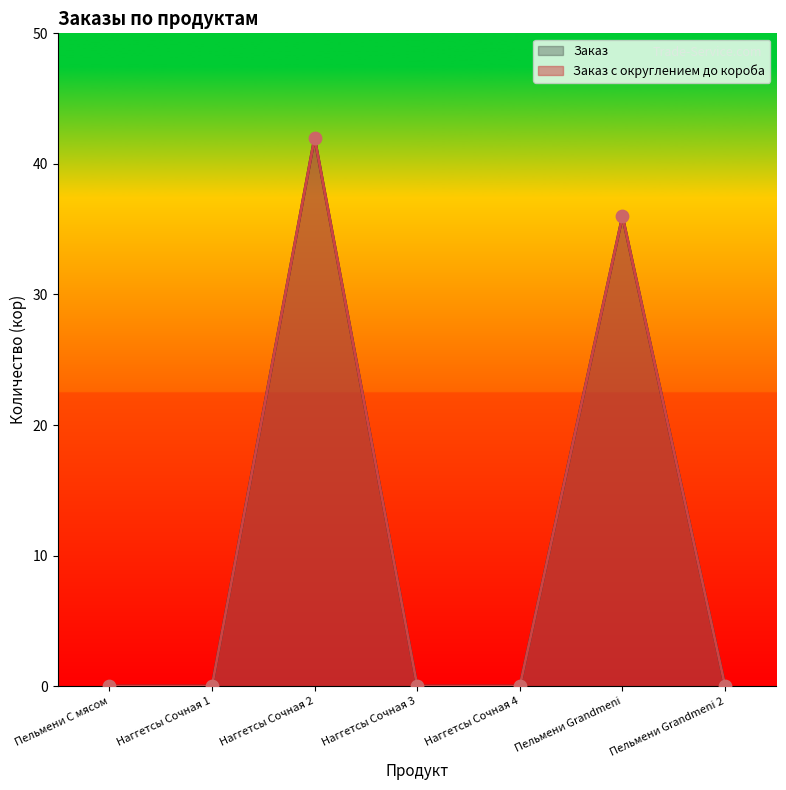

What are all the series names shown in the legend?

Заказ, Заказ с округлением до короба